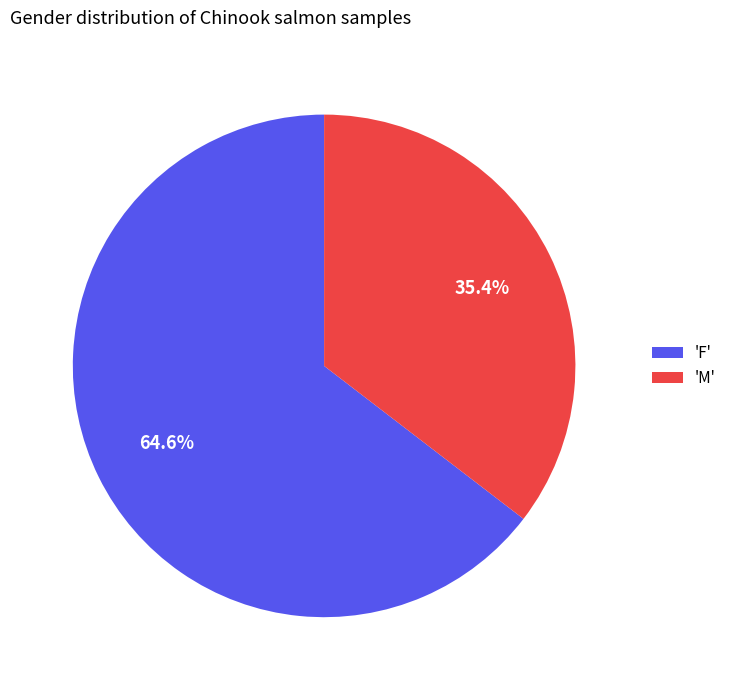

Does any single category account for the majority?

Yes